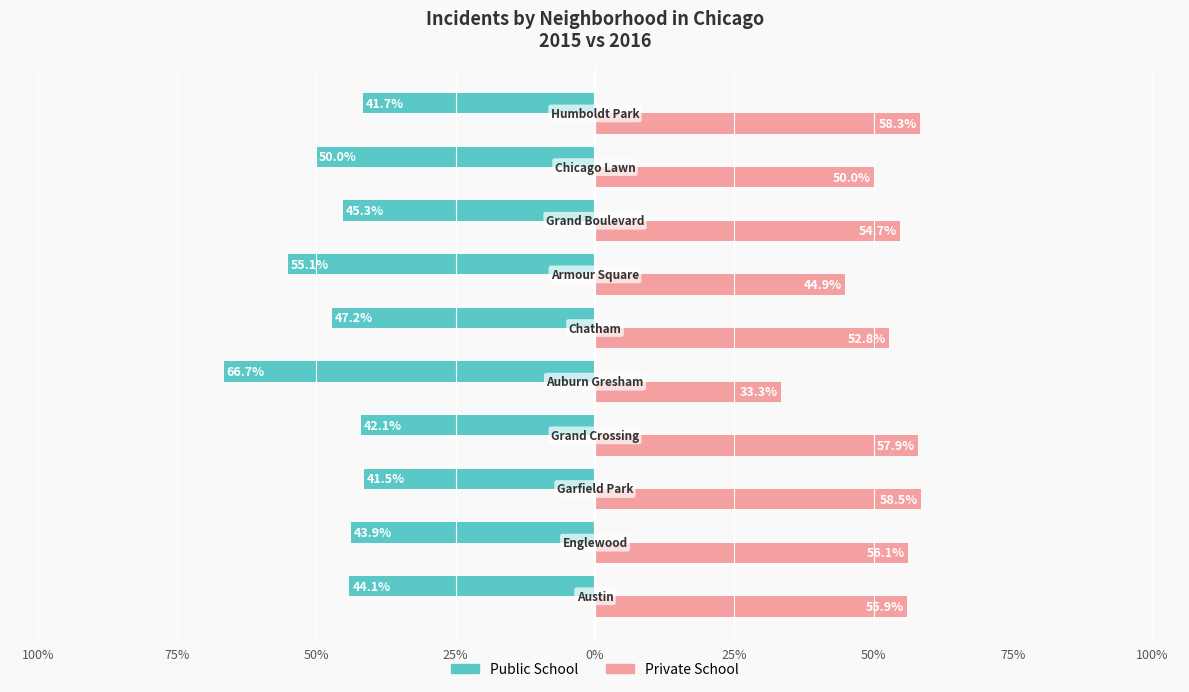

What are all the series names shown in the legend?

Public School, Private School